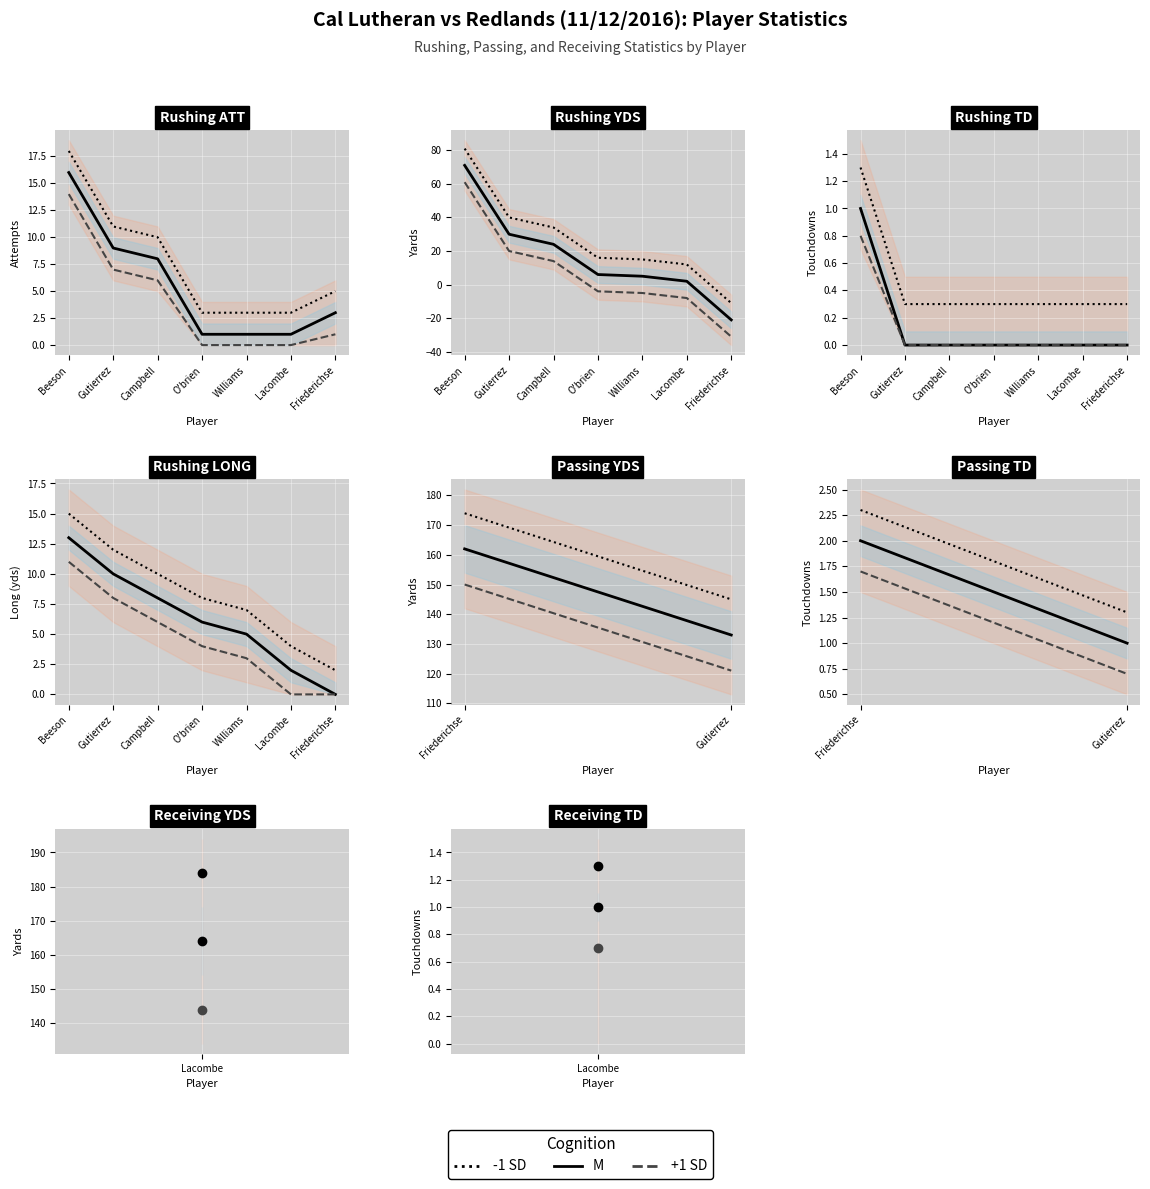

What is the sum of all -1 SD values?

3.6